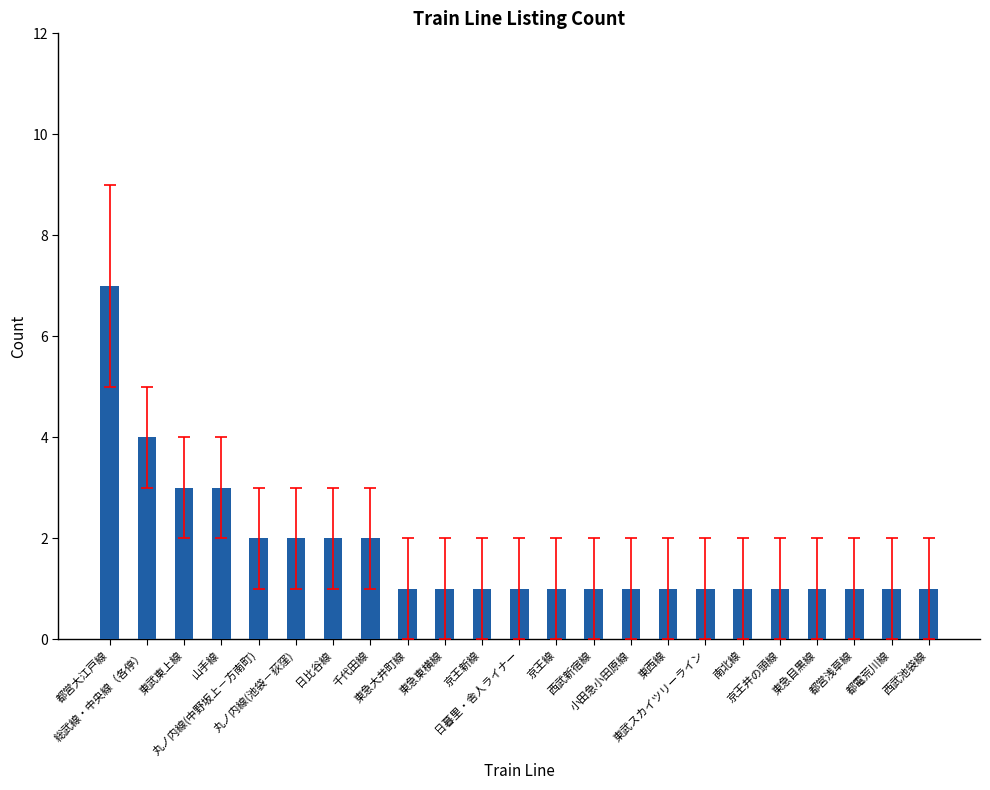

How many bars are there in total?

23